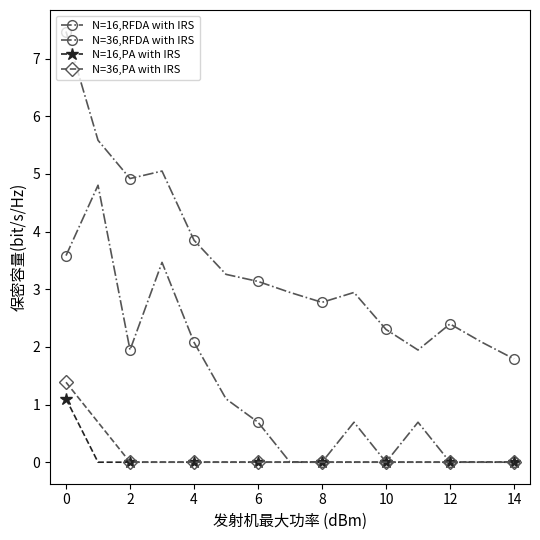

How many lines are shown in the chart?

4